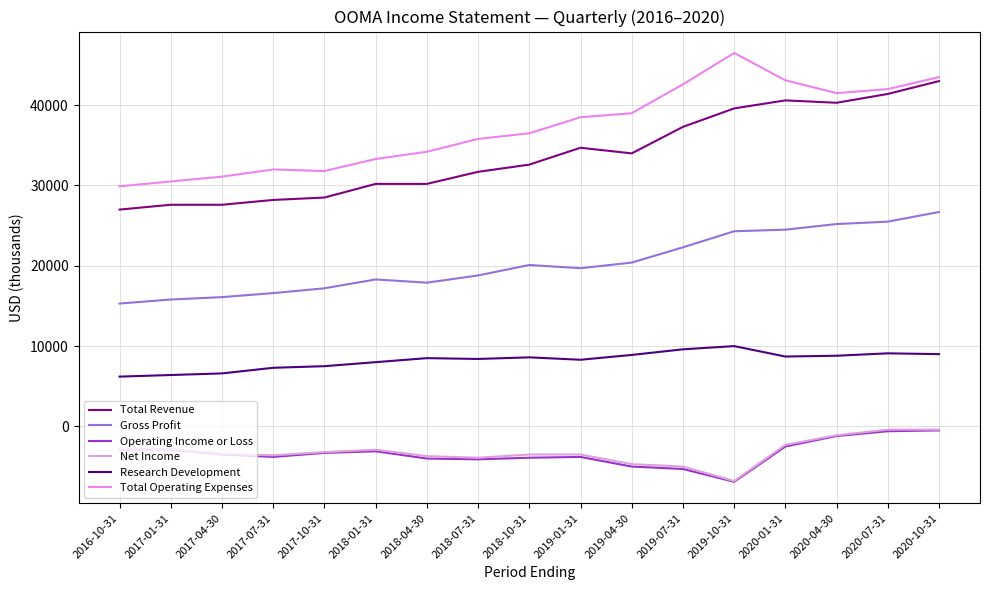

What position from the left is 2019-07-31?

12